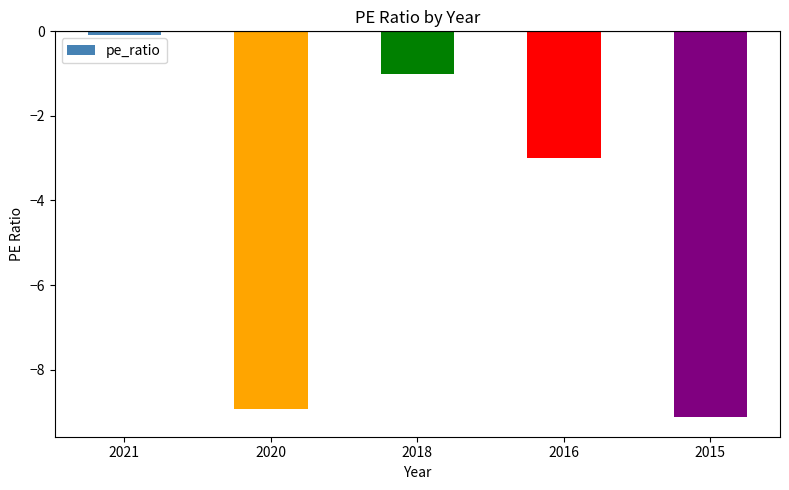

At which label is the value closest to -4?

2016